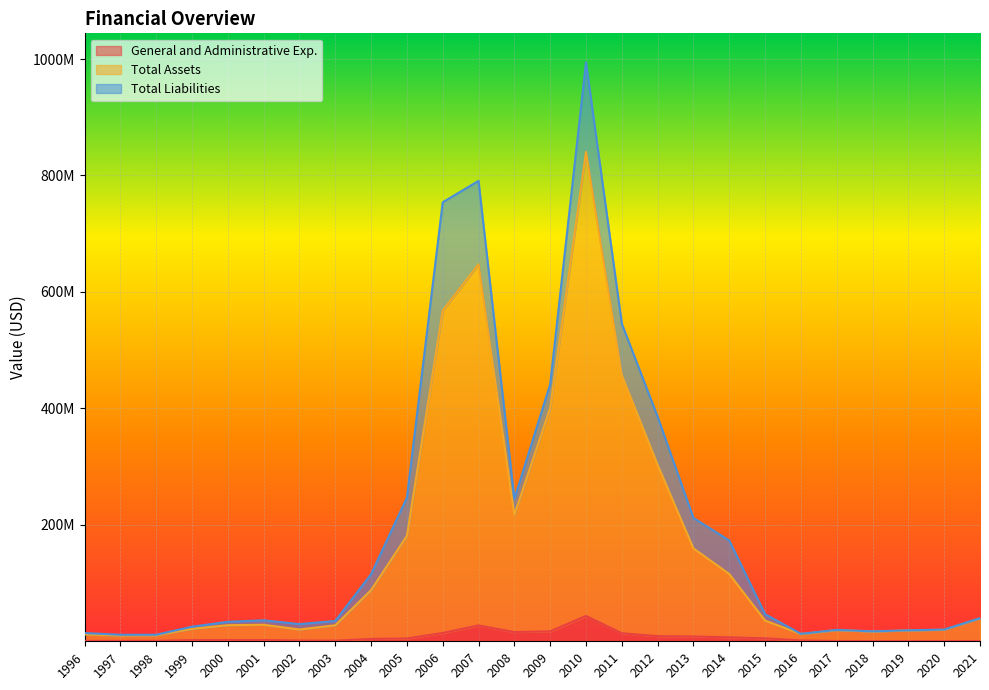

True or false: General and Administrative Exp. and Total Assets cross at least once.

False